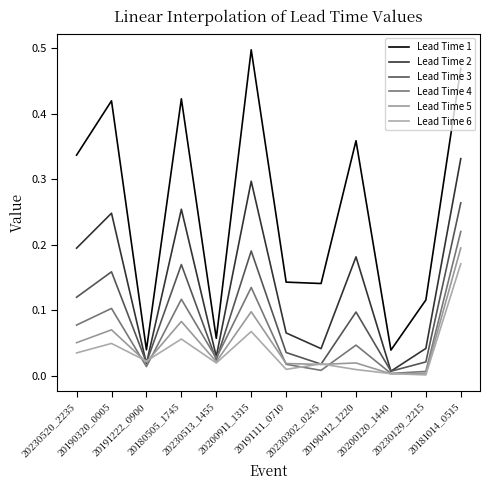

What is the spread (max minus min) of values at 20181014_0515?

0.3